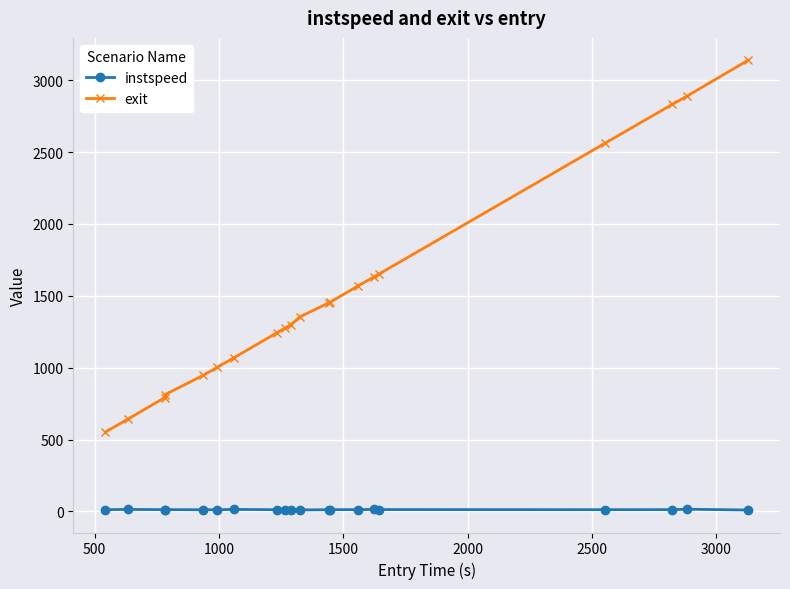

Does the chart have visible grid lines?

Yes